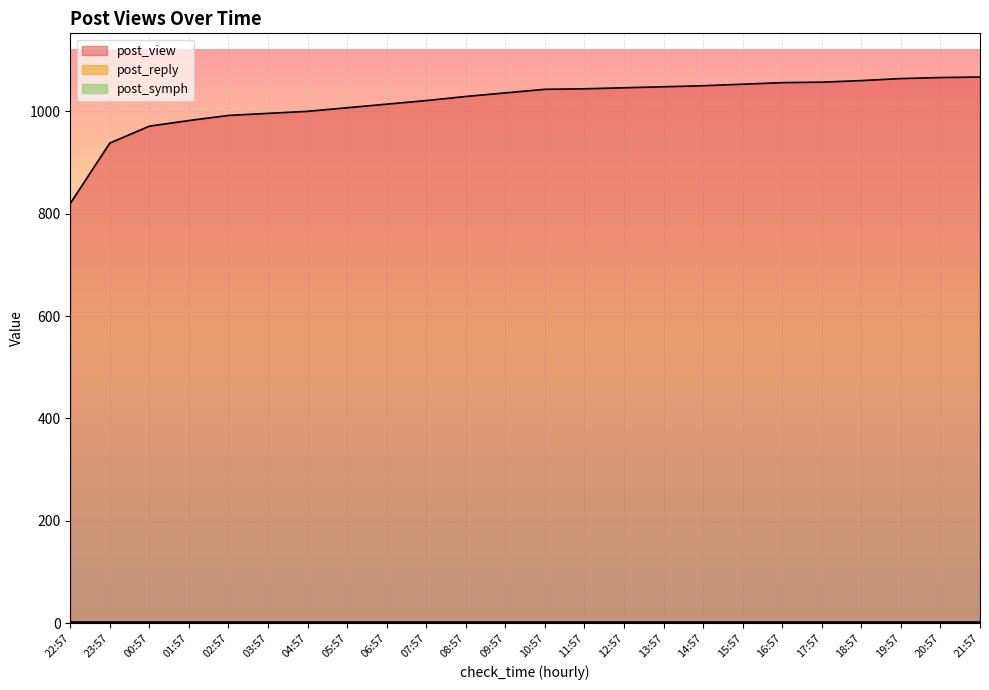

What is the value of the post_reply point at the 17th from the left?

2